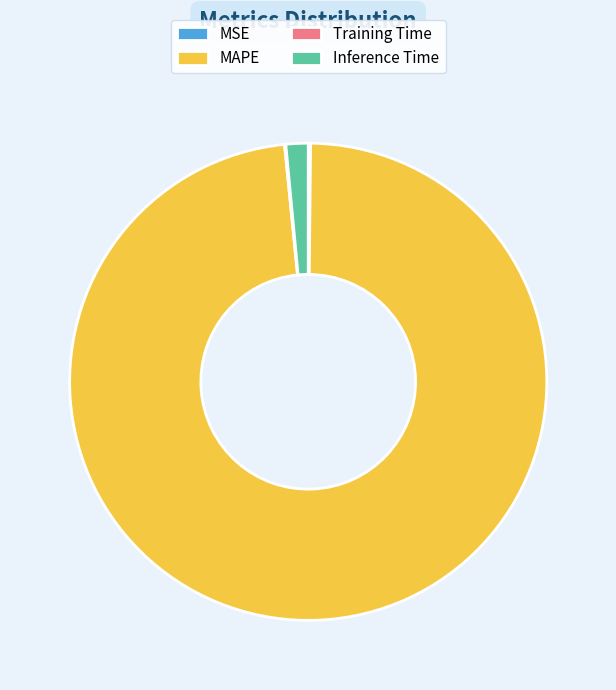

Which slice is the largest?

MAPE